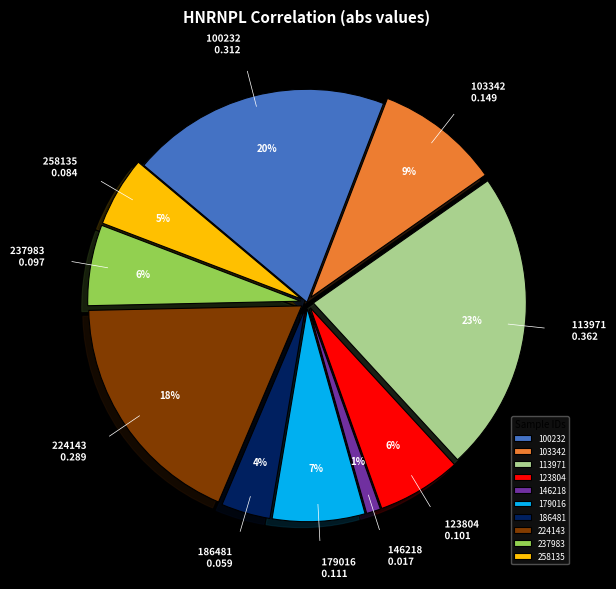

Which has a higher value, 100232 or 258135?

100232